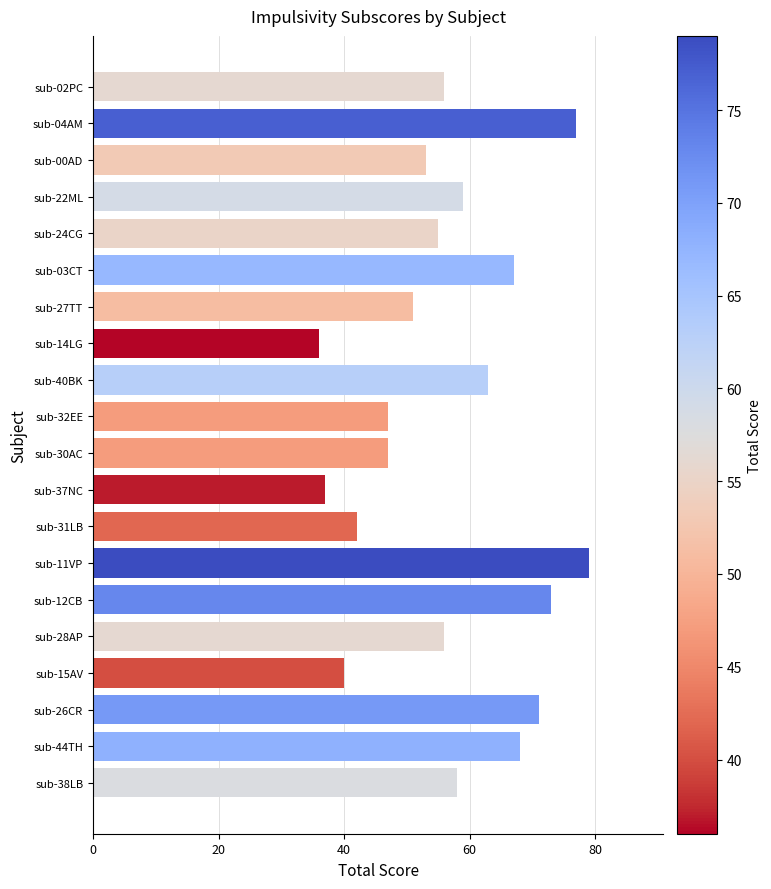

What position from the bottom is sub-28AP?

5